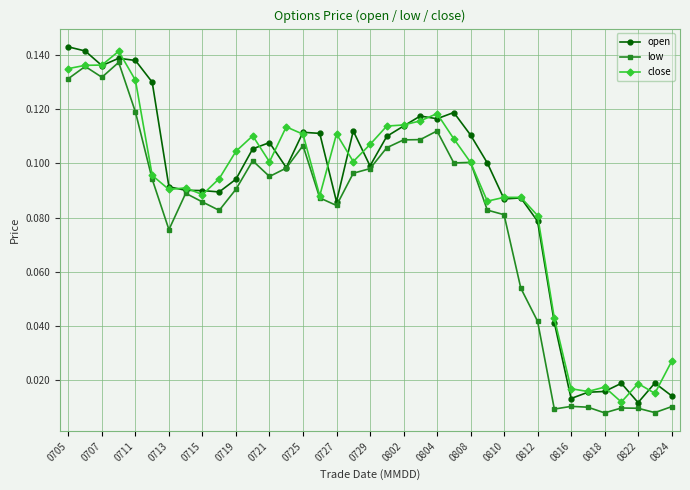

True or false: low has more than 1 interior local peaks.

True